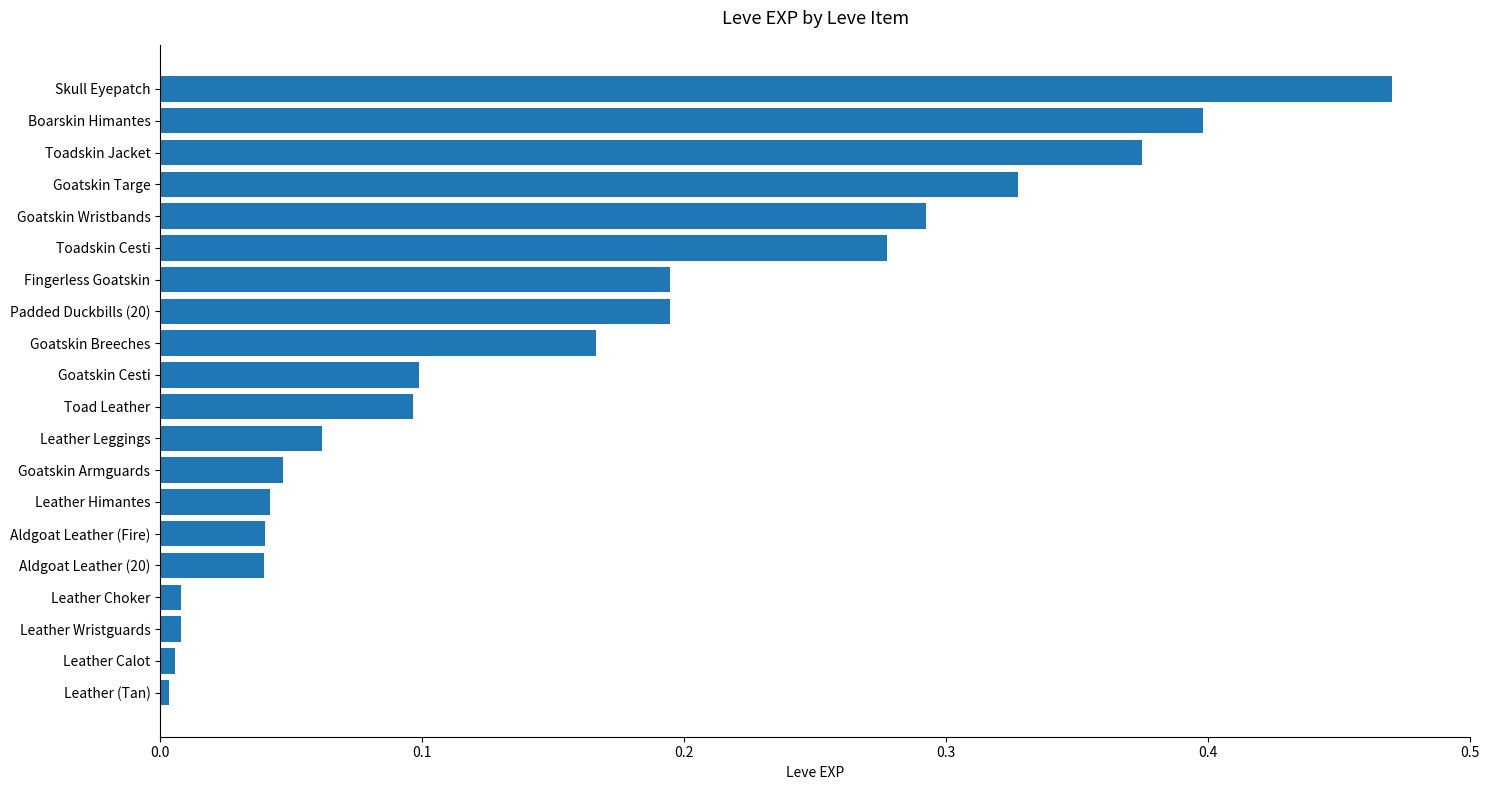

What is the sum of all values?

3.1